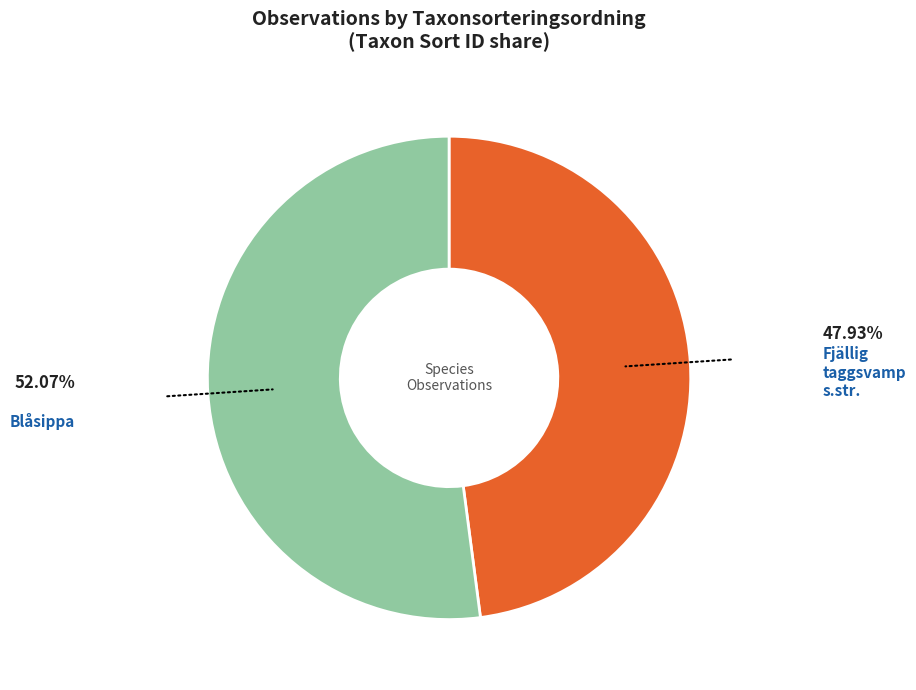

True or false: Fjällig taggsvamp s.str. accounts for 36% of the total.

False